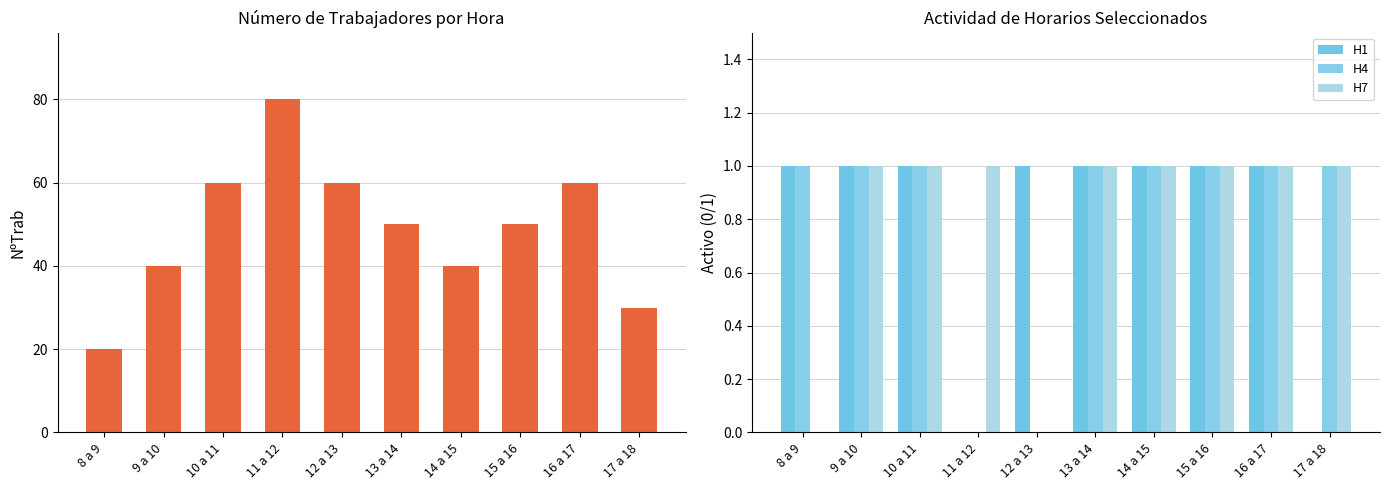

What is the value of the H7 bar at the 2nd from the left?

1